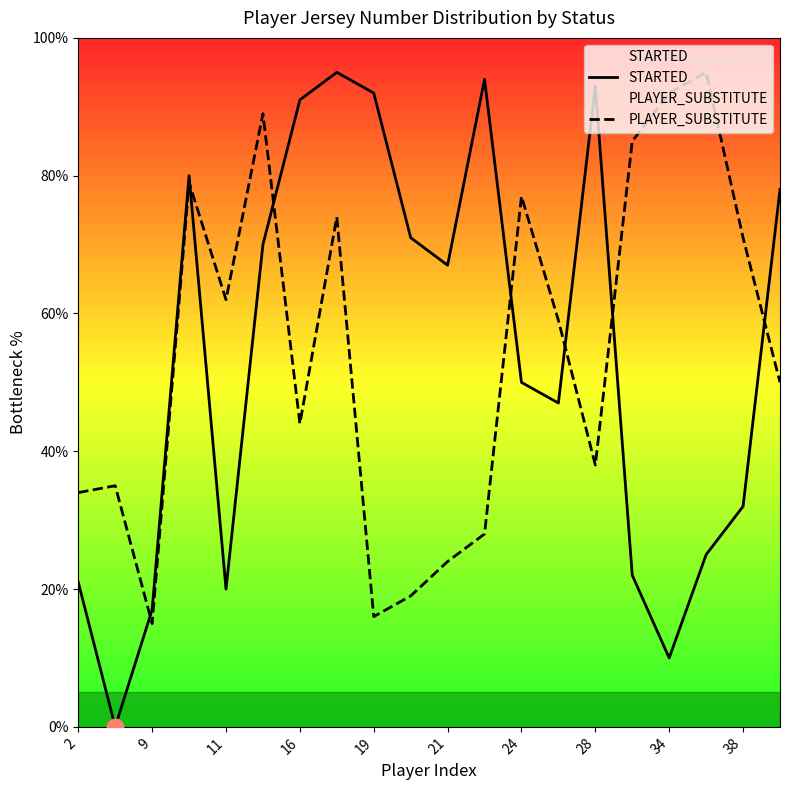

What is the greatest value displayed?

95.0